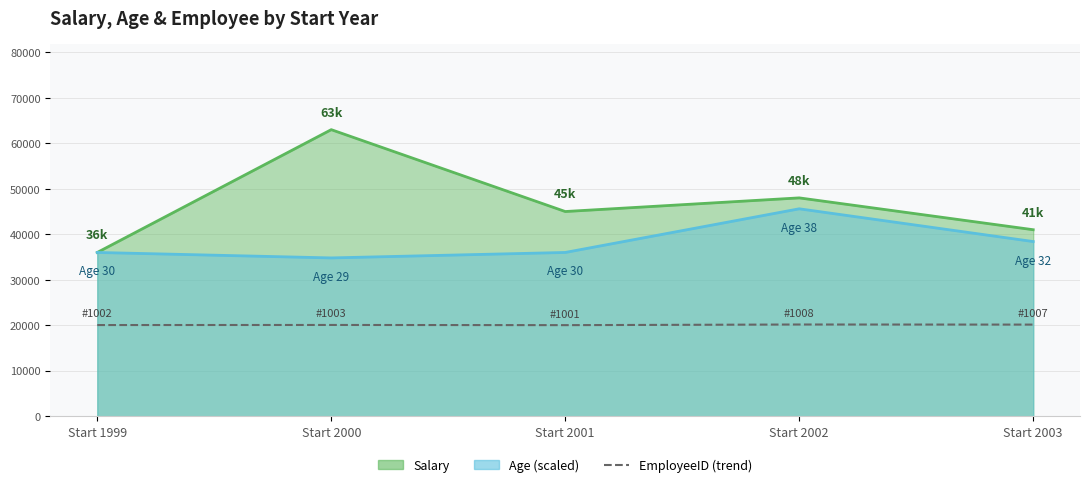

The chart shows a value of 20020 at Start 2001. True or false?

True